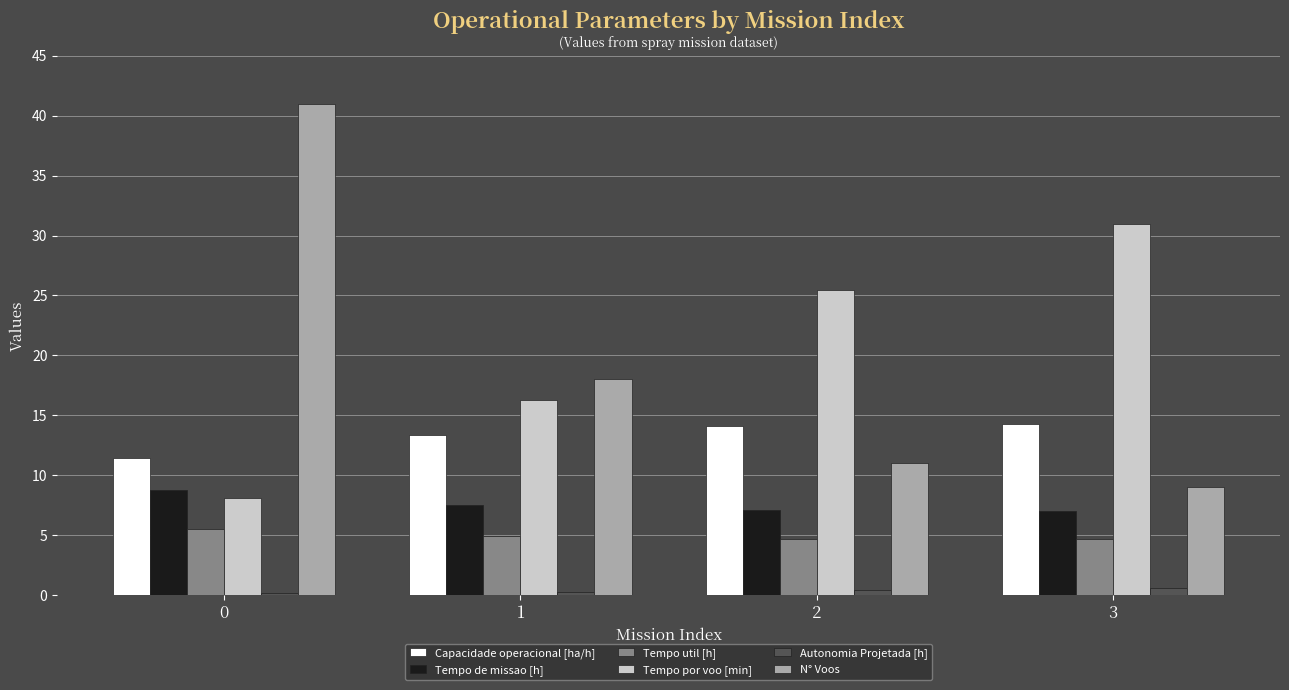

What is the average value of the N° Voos series?

19.8